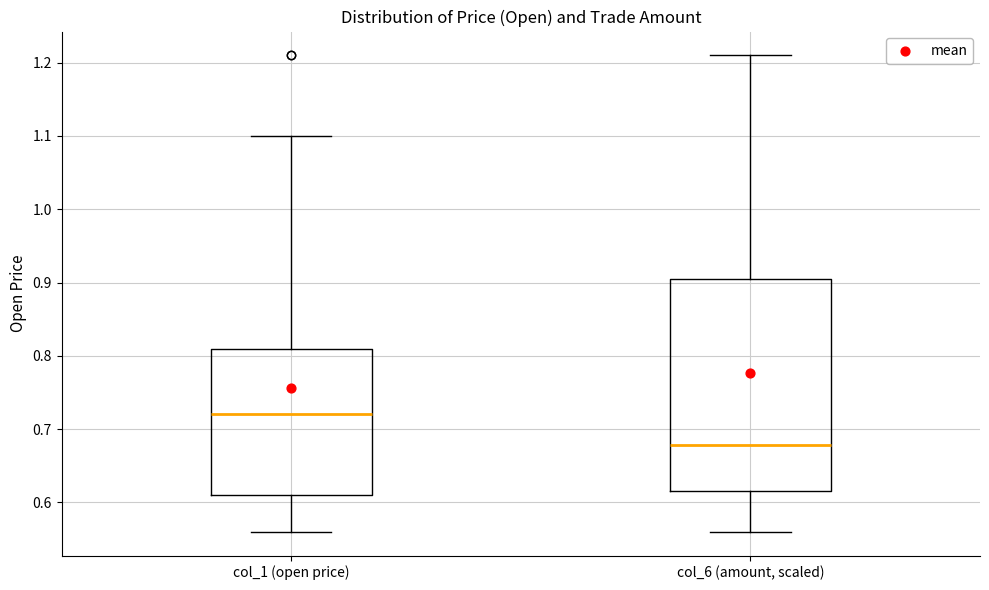

Reading left to right, read every box against the y-axis: the position of its median line, the range the box covers, and the ends of its whiskers. The values are not printed on the chart, so give them approximately, as read against the axis.

col_1 (open price): median 0.72, box 0.61 to 0.81, whiskers 0.56 to 1.10
col_6 (amount, scaled): median 0.68, box 0.62 to 0.90, whiskers 0.56 to 1.21